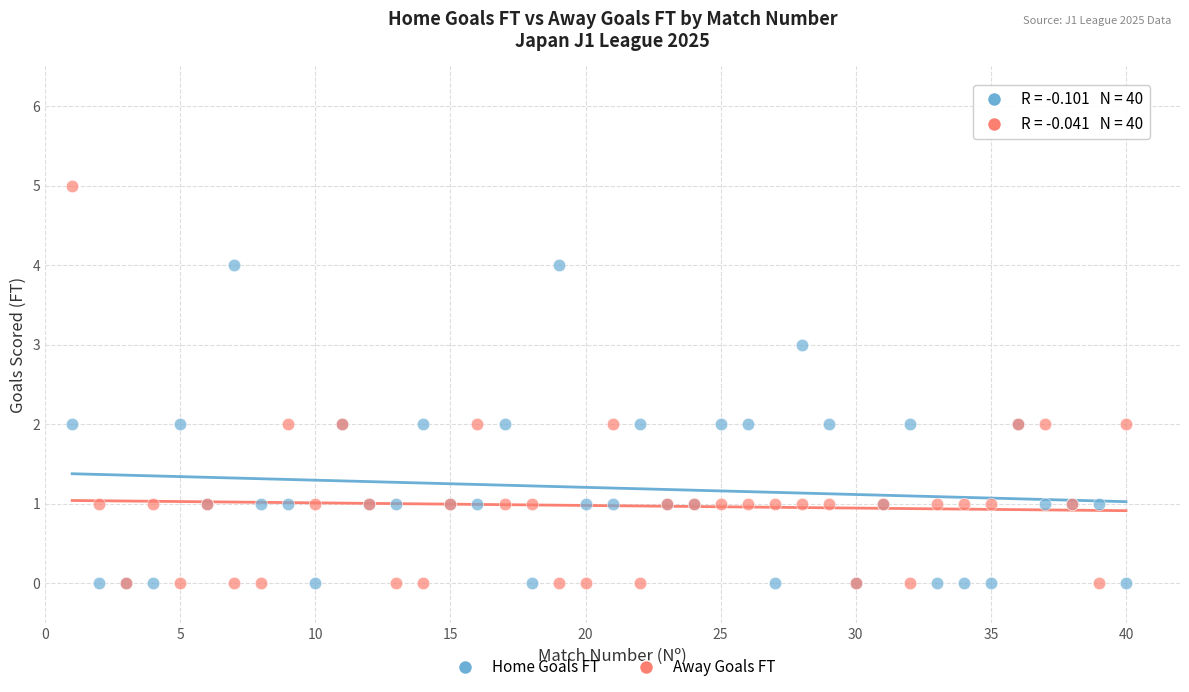

Which series reaches the maximum Y coordinate?

Away Goals FT